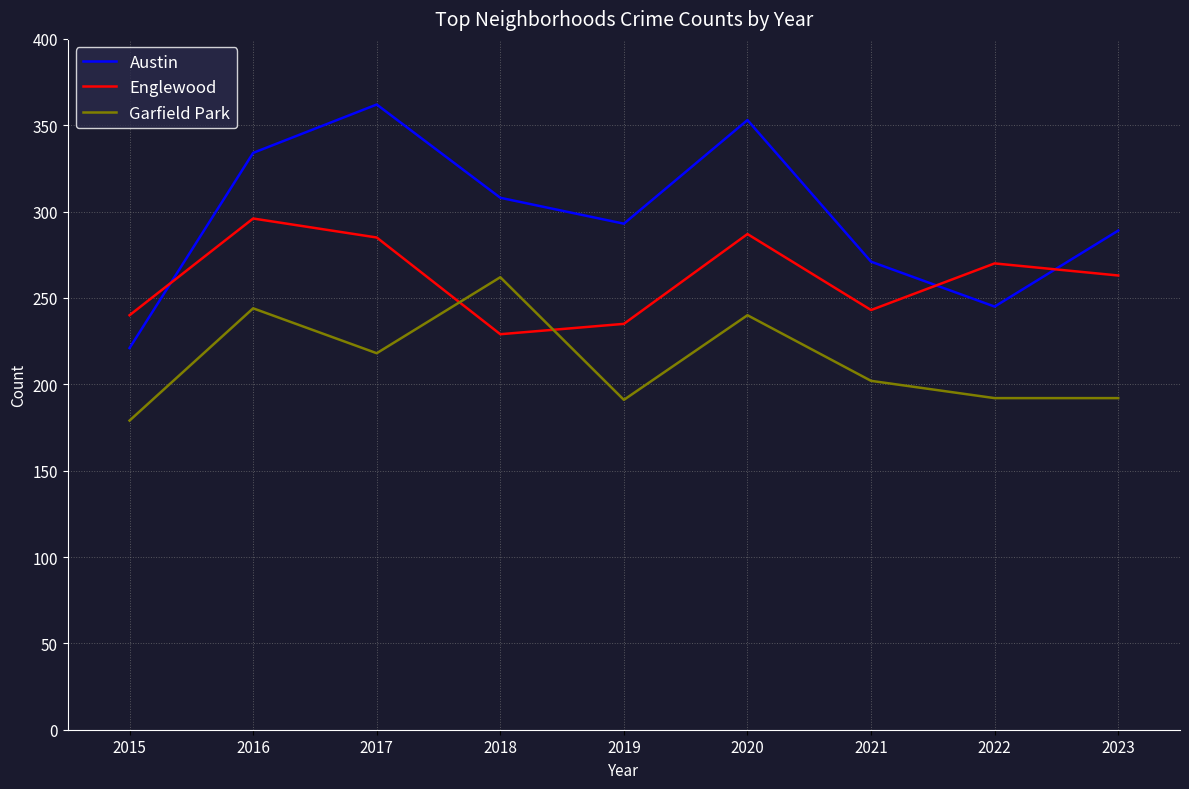

List the series in order of their peak value, lowest first.

Garfield Park, Englewood, Austin